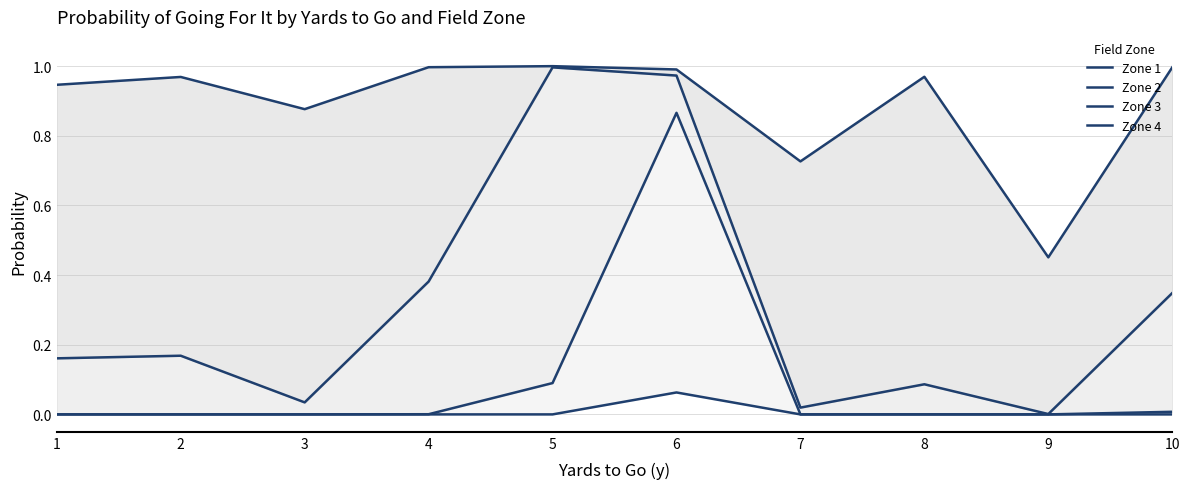

Does the chart display data point markers on the line(s)?

No